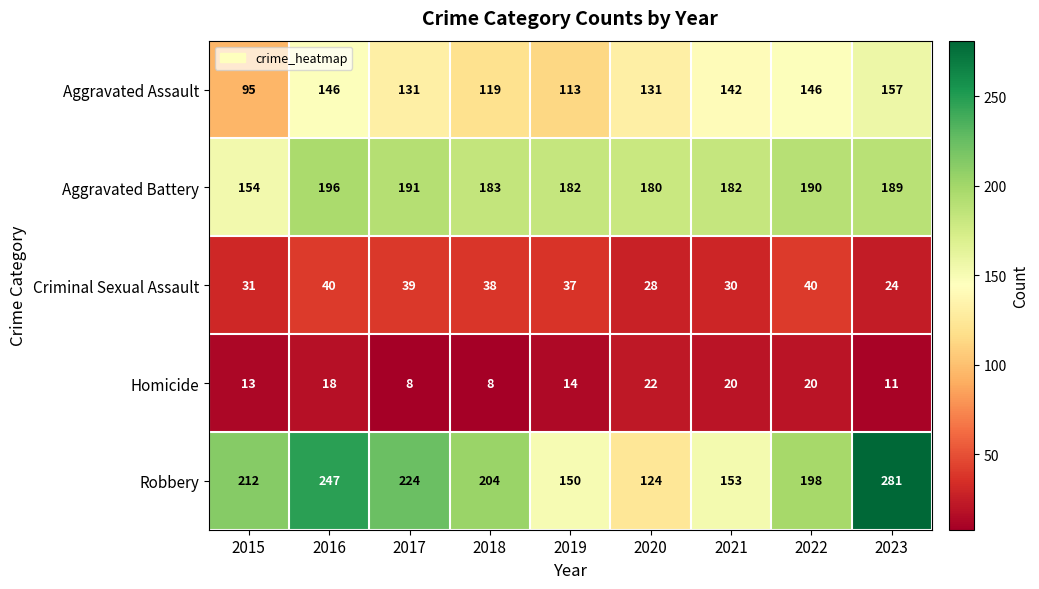

The Aggravated Assault series shows 146 at 2022. True or false?

True